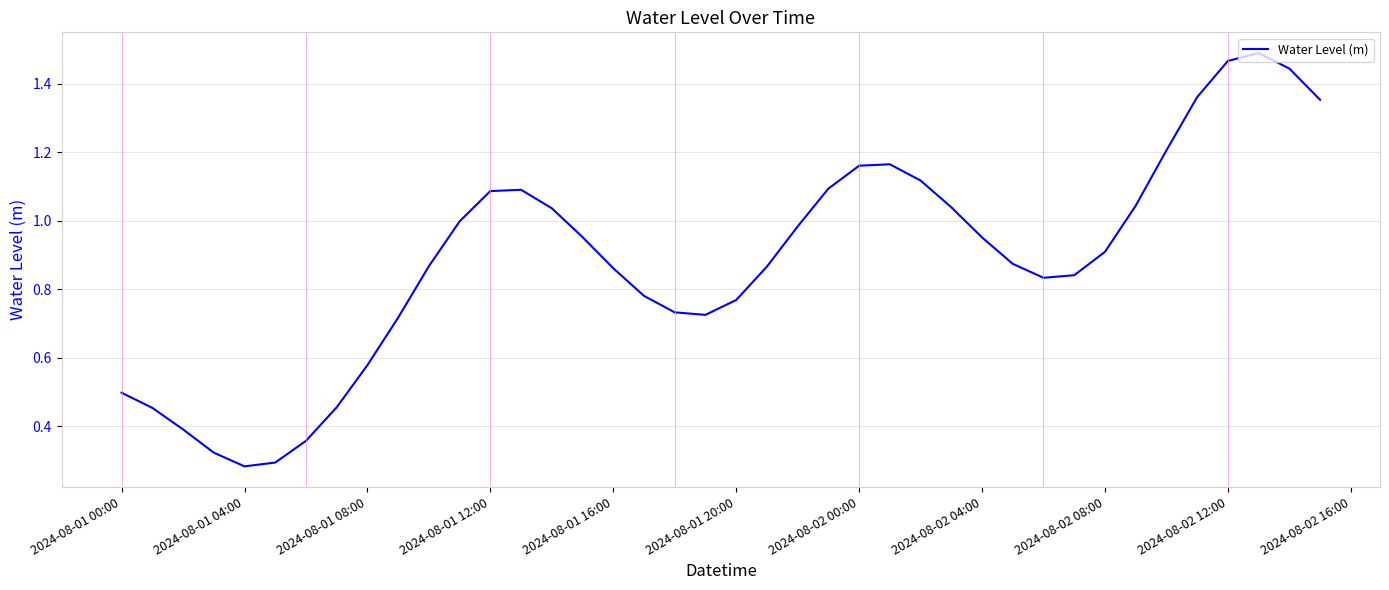

How many categories are shown in the chart?

40